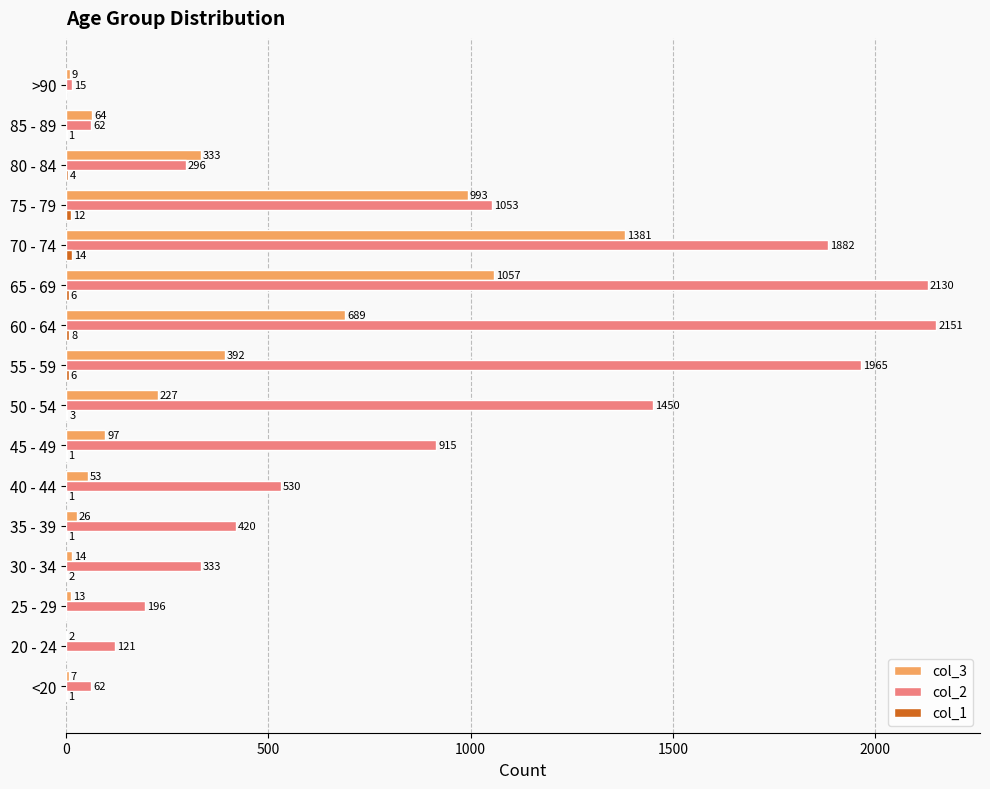

What is the sum of all col_2 values?

13581